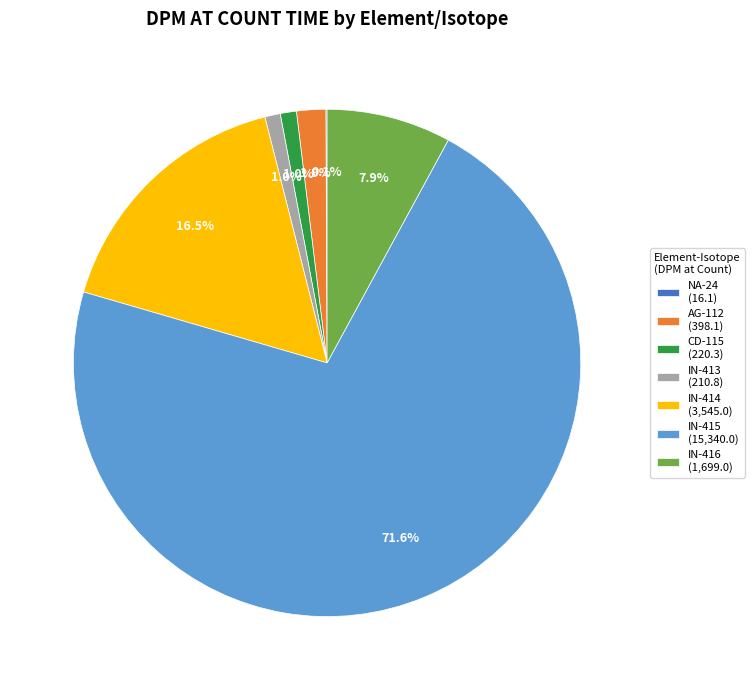

Is it true that AG-112 is 2% of the pie?

True